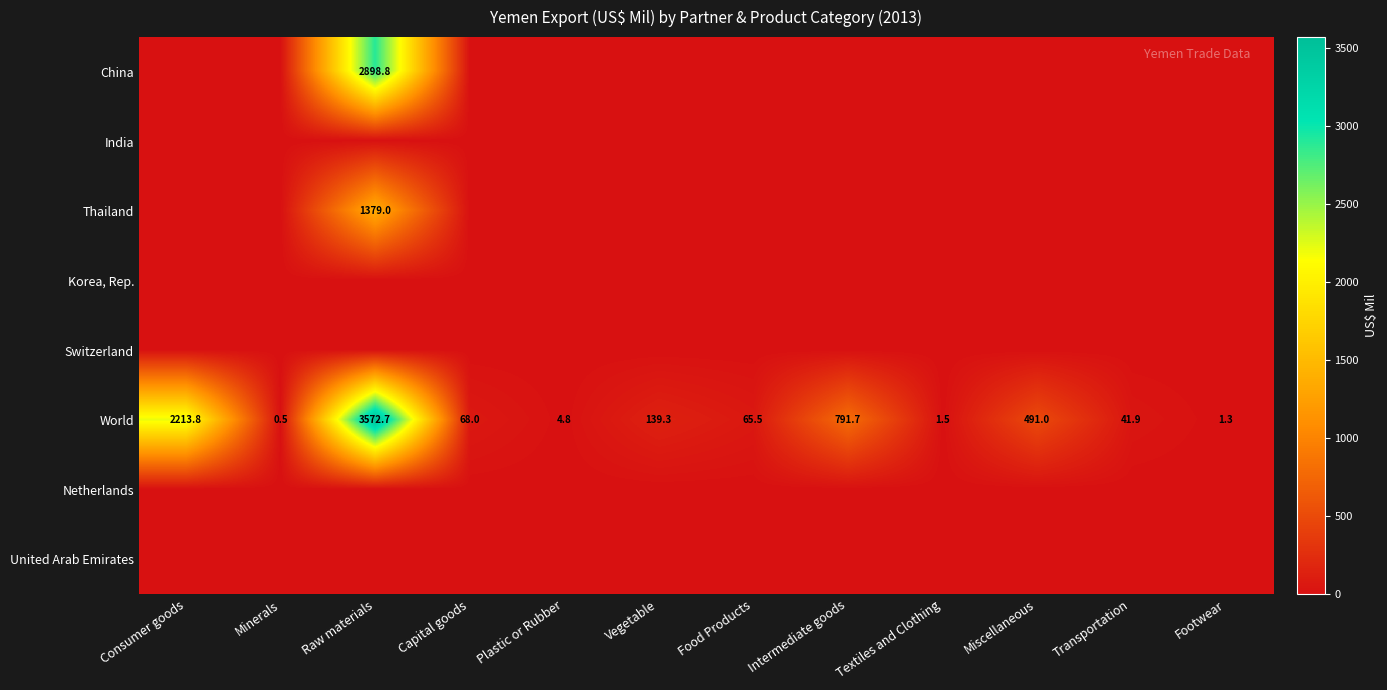

What is the maximum value for World?

3572.7